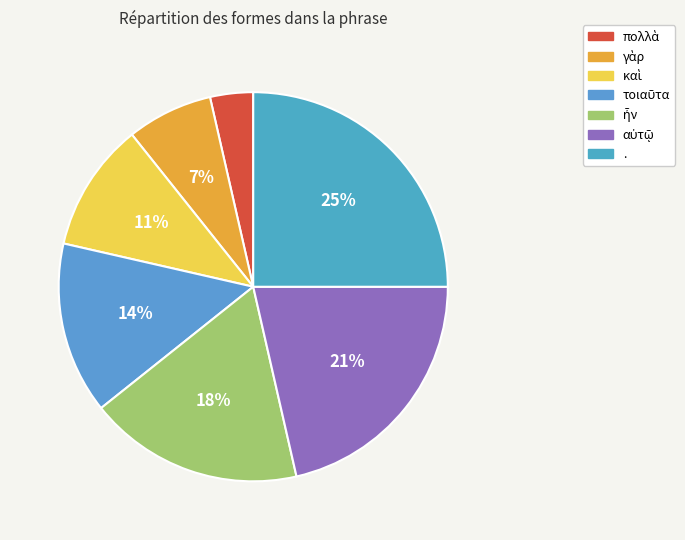

Which has a higher value, γὰρ or αὐτῷ?

αὐτῷ